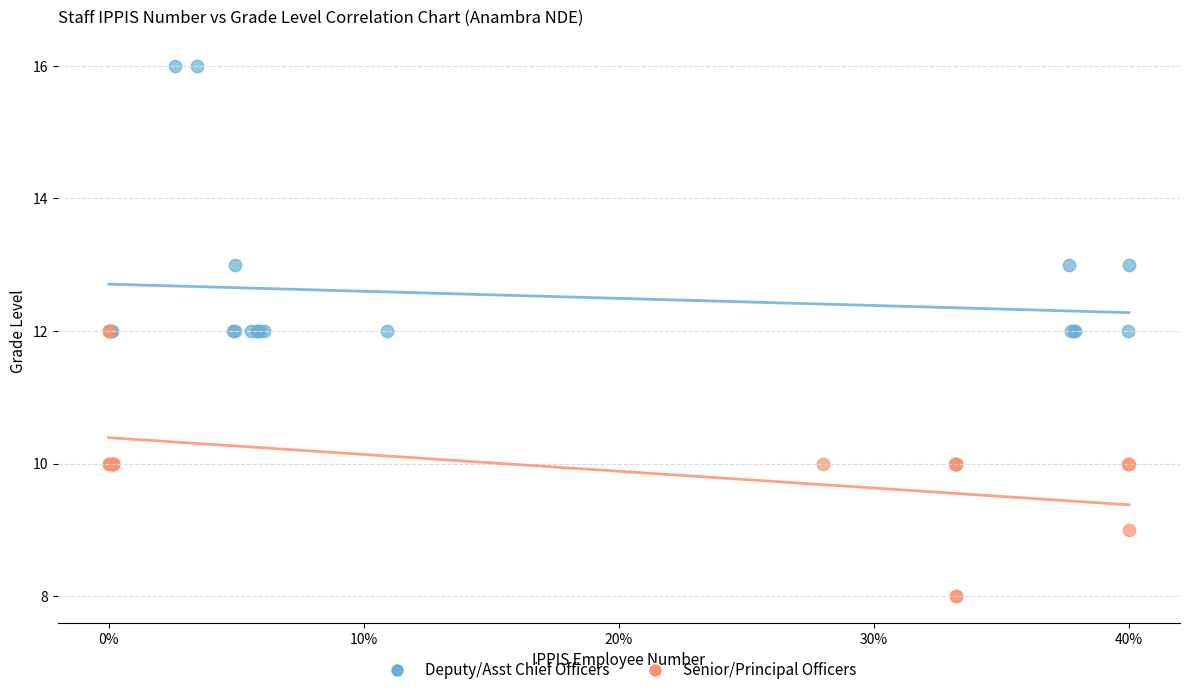

Which series reaches the maximum Y coordinate?

Deputy/Asst Chief Officers